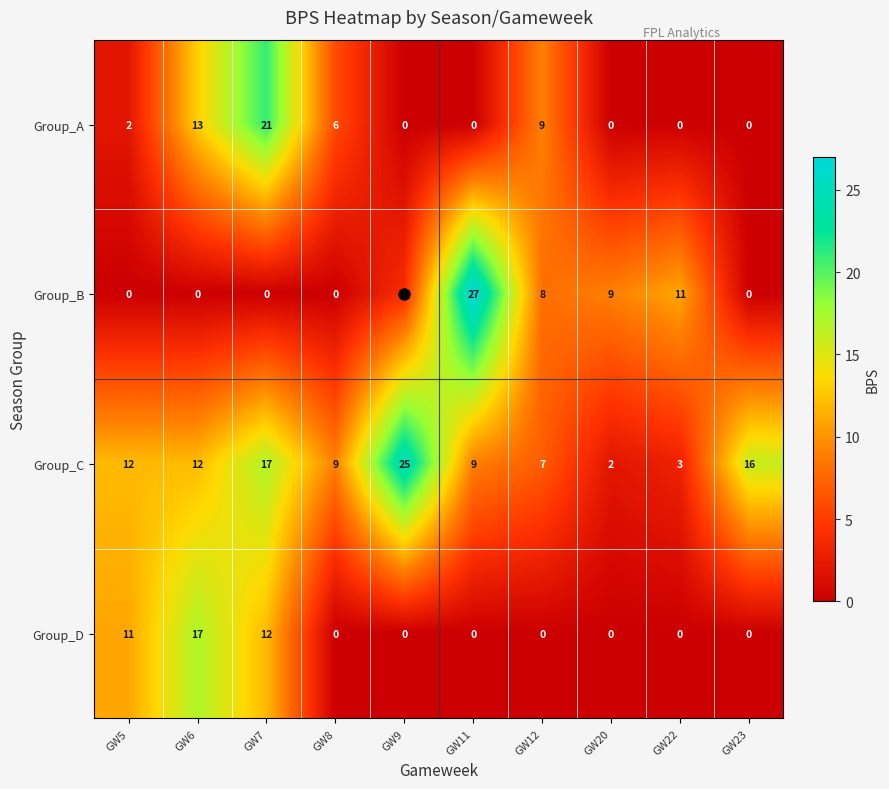

Which series has the largest total across all categories?

Group_C